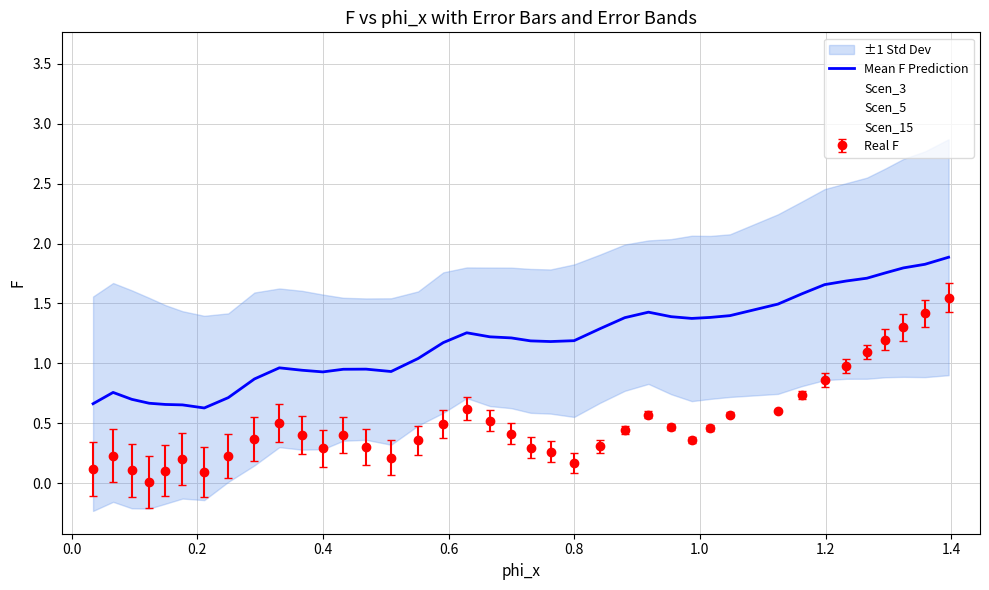

After their last crossing, which series has the higher values: Scen_3 or Scen_5?

Scen_5